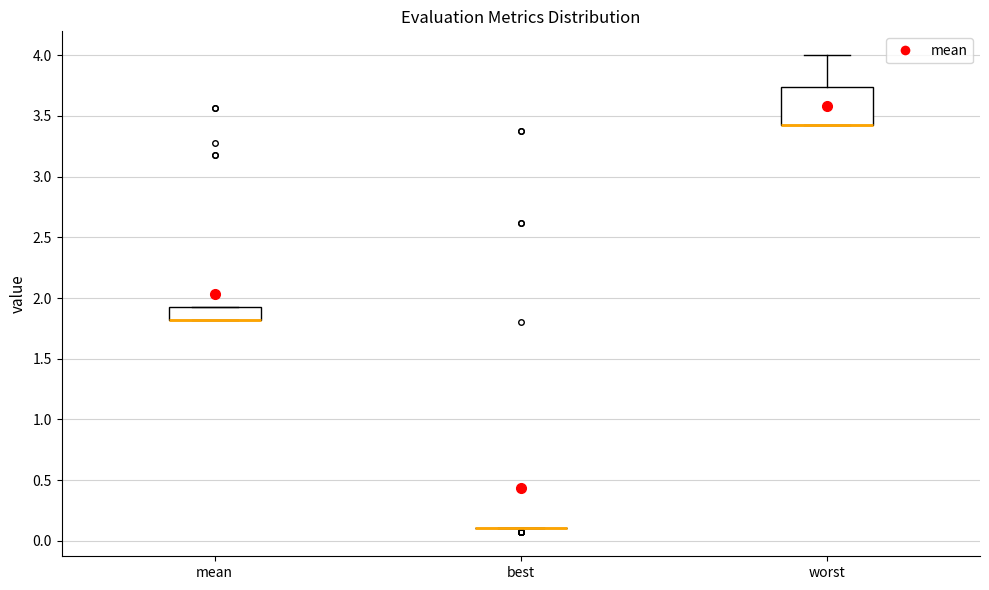

Reading left to right, transcribe this box plot: for each box, give where its median line is, the range the box spans, and where its two whiskers end, as read against the y-axis. The values are not printed on the chart, so give them approximately, as read against the axis.

mean: median 1.80 (drawn on the box's lower edge), box 1.80 to 1.95, whiskers 1.80 to 1.95
best: box collapsed to a line at 0.10, whiskers 0.10 to 0.10
worst: median 3.40 (drawn on the box's lower edge), box 3.40 to 3.75, whiskers 3.40 to 4.00